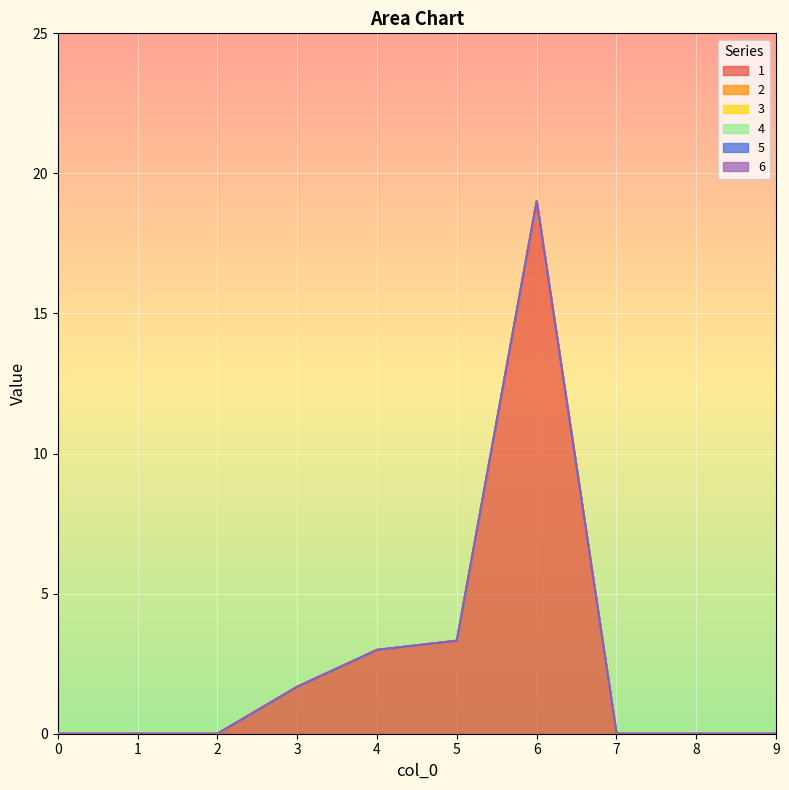

True or false: 5 has more than 0 interior local peaks.

False